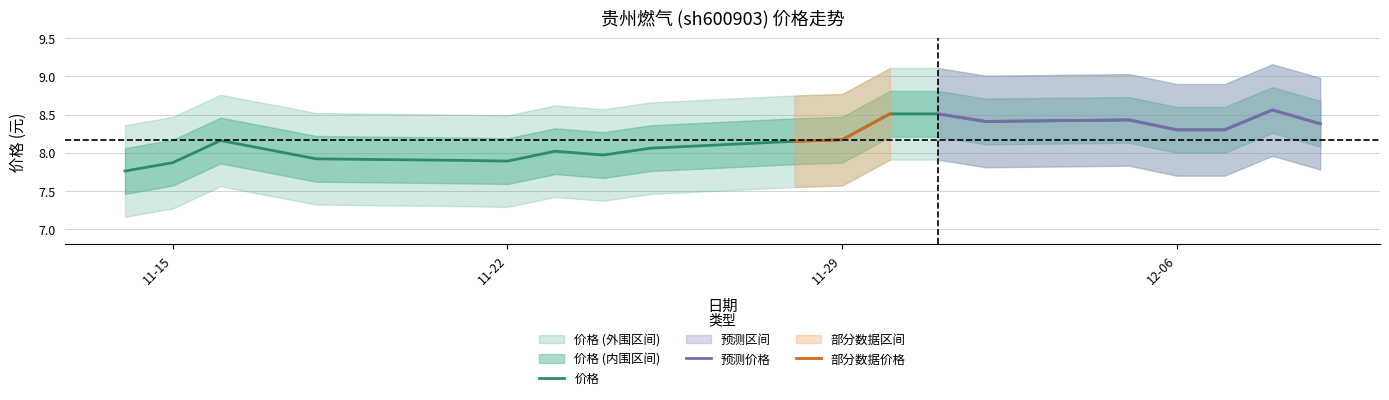

What position from the right is 2022-11-18?

16